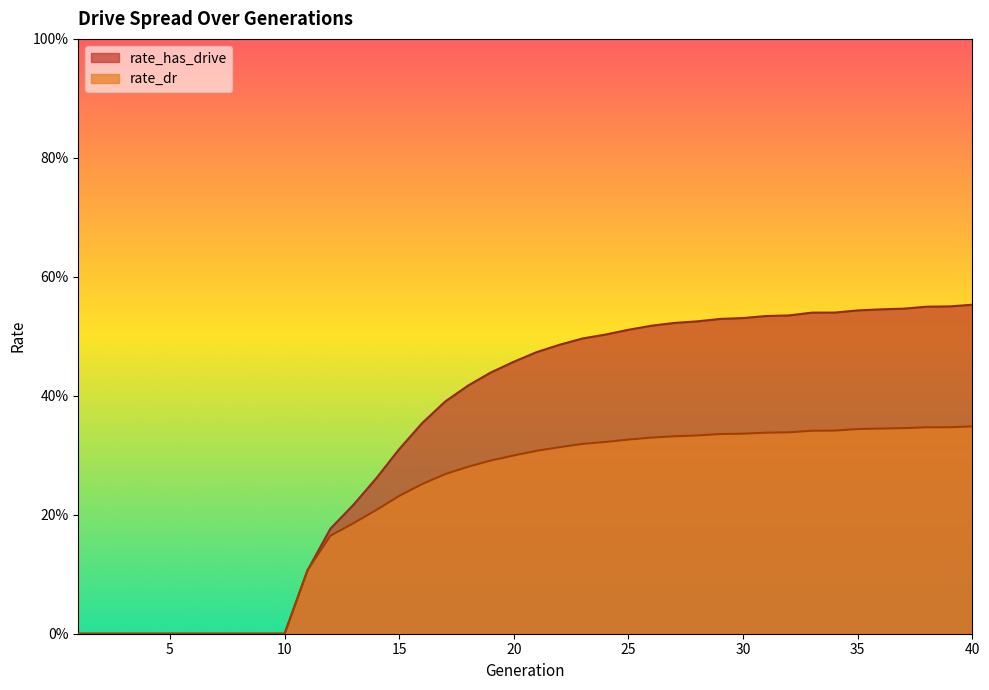

Rank the series by their maximum value, from lowest to highest.

rate_dr, rate_has_drive